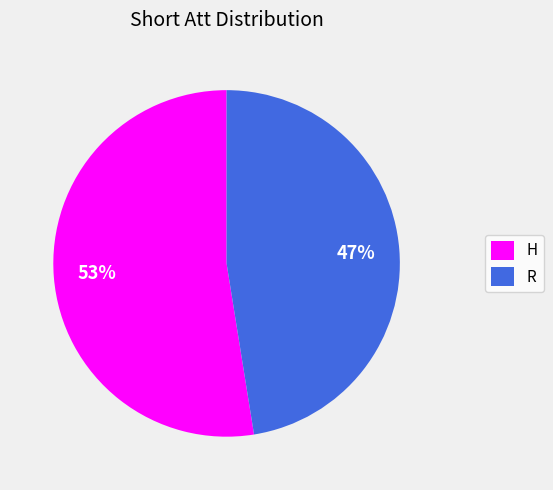

Does any single category account for the majority?

Yes